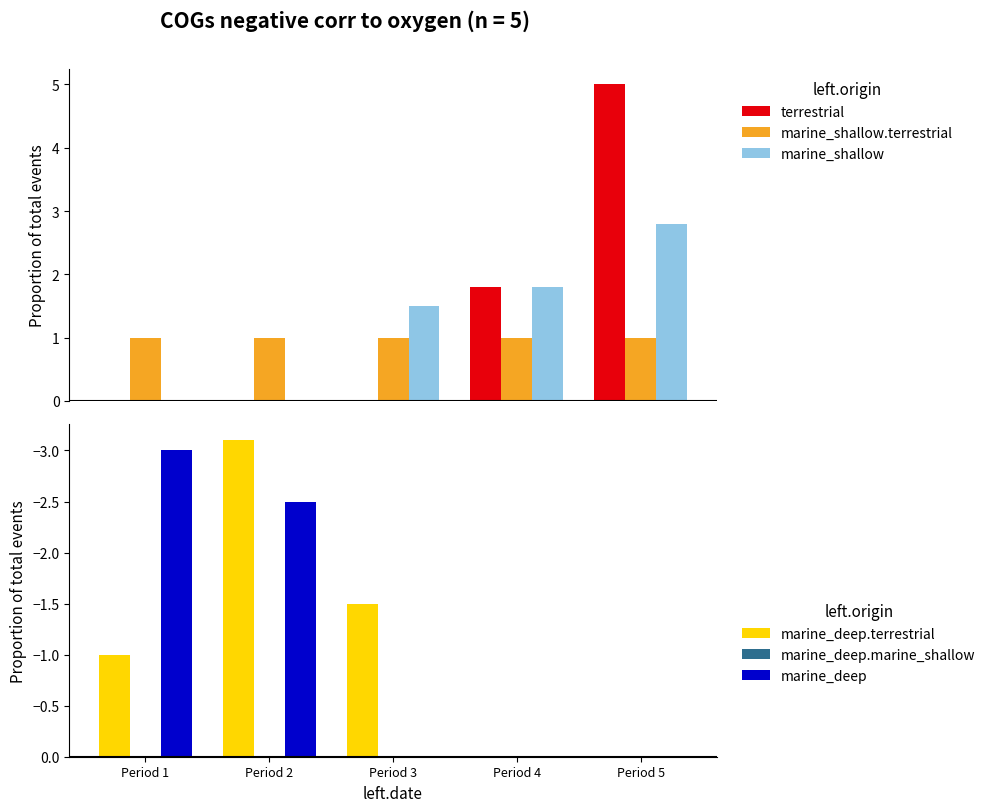

What are all the series names shown in the legend?

terrestrial, marine_shallow.terrestrial, marine_shallow, marine_deep.terrestrial, marine_deep.marine_shallow, marine_deep